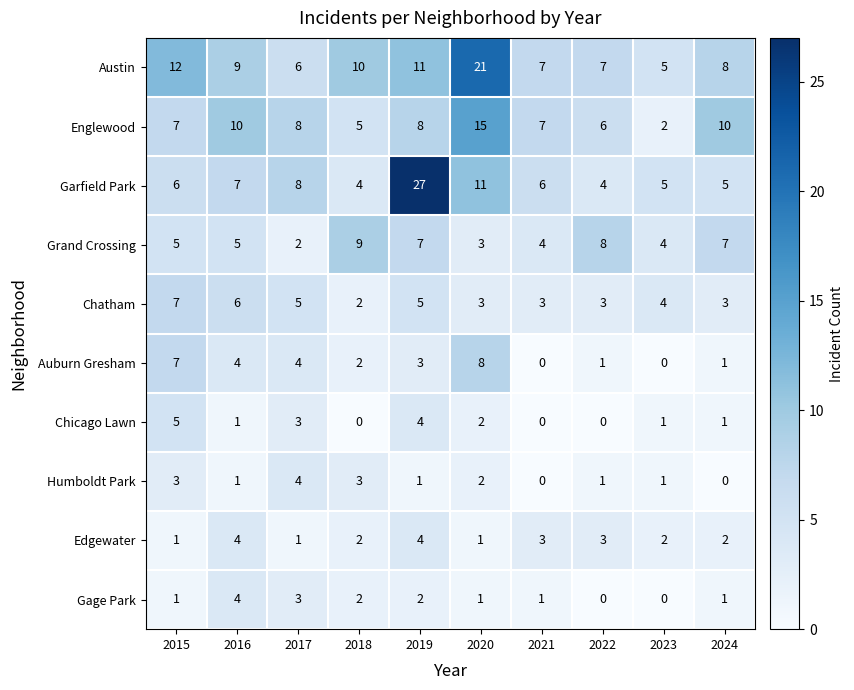

What is the sum of all Garfield Park values?

83